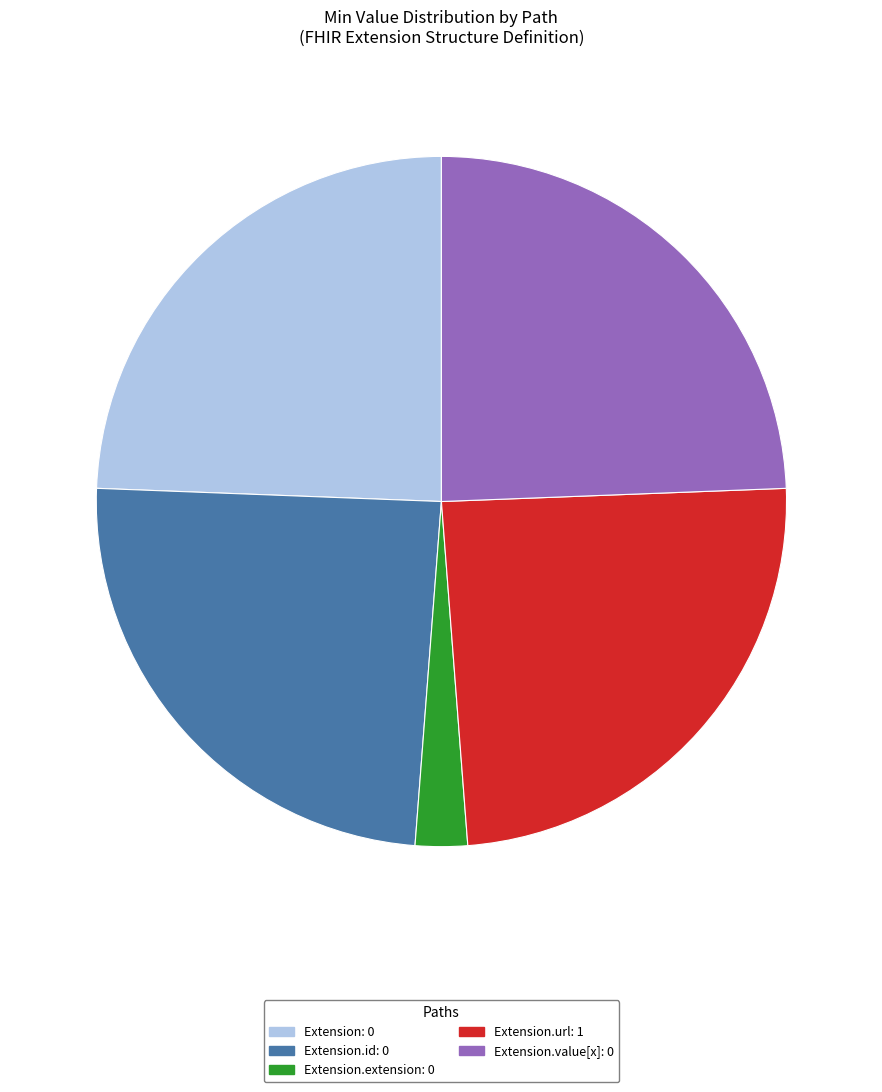

Is there a majority slice in this chart?

No